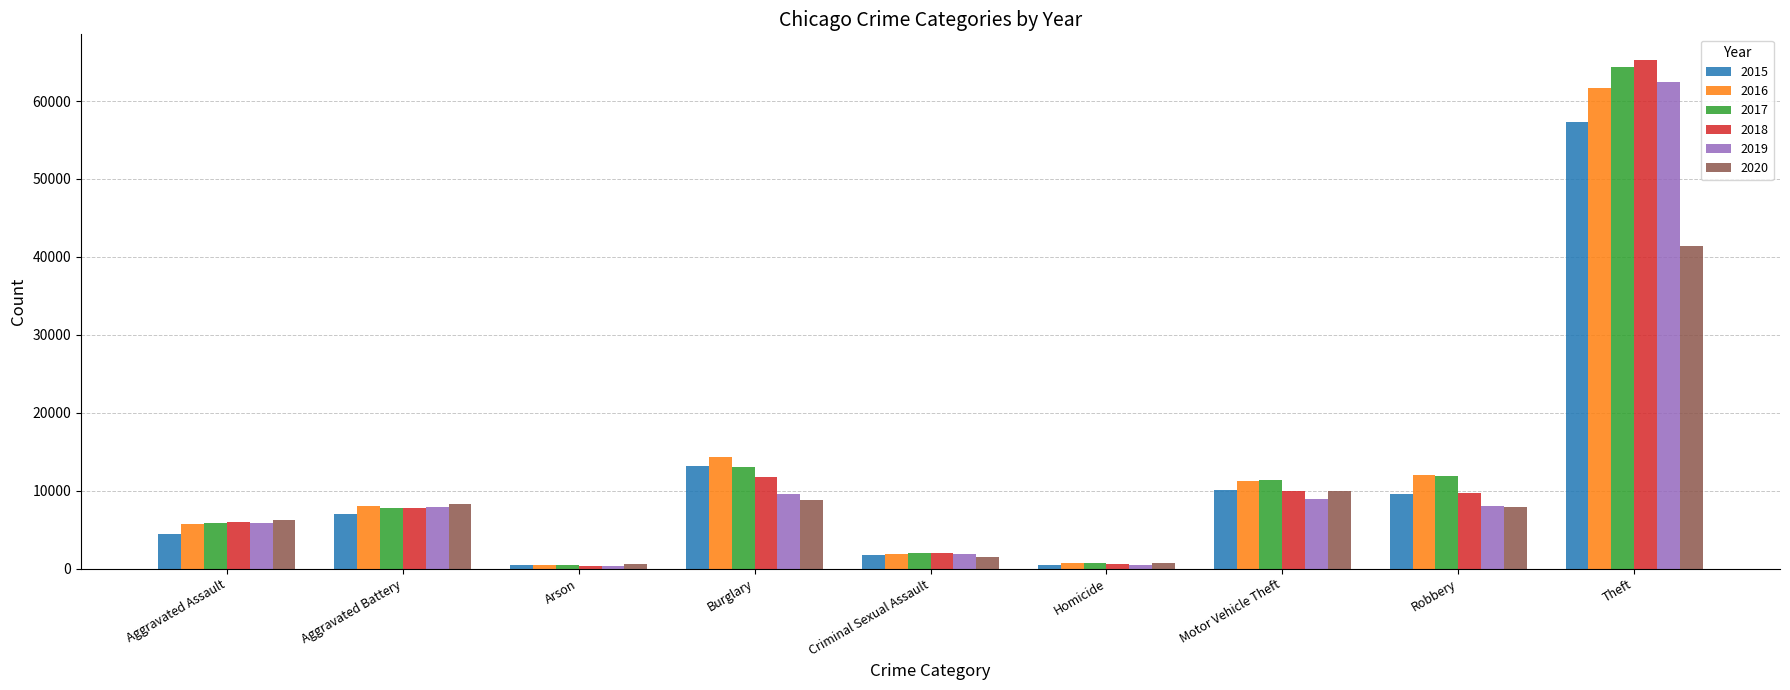

What are all the series names shown in the legend?

2015, 2016, 2017, 2018, 2019, 2020